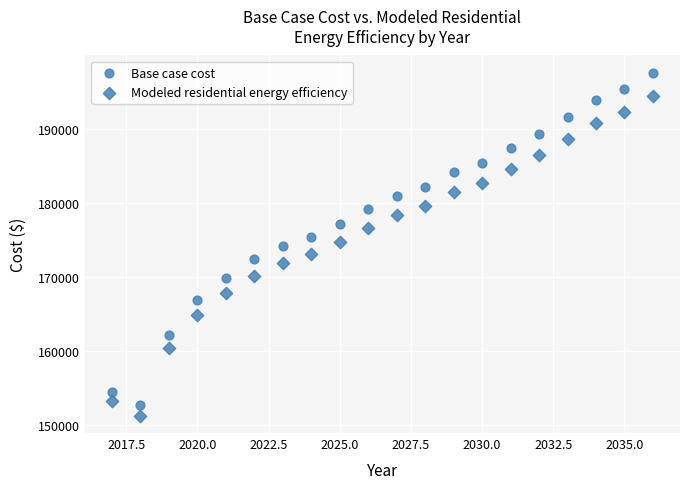

How many data points are displayed?

40